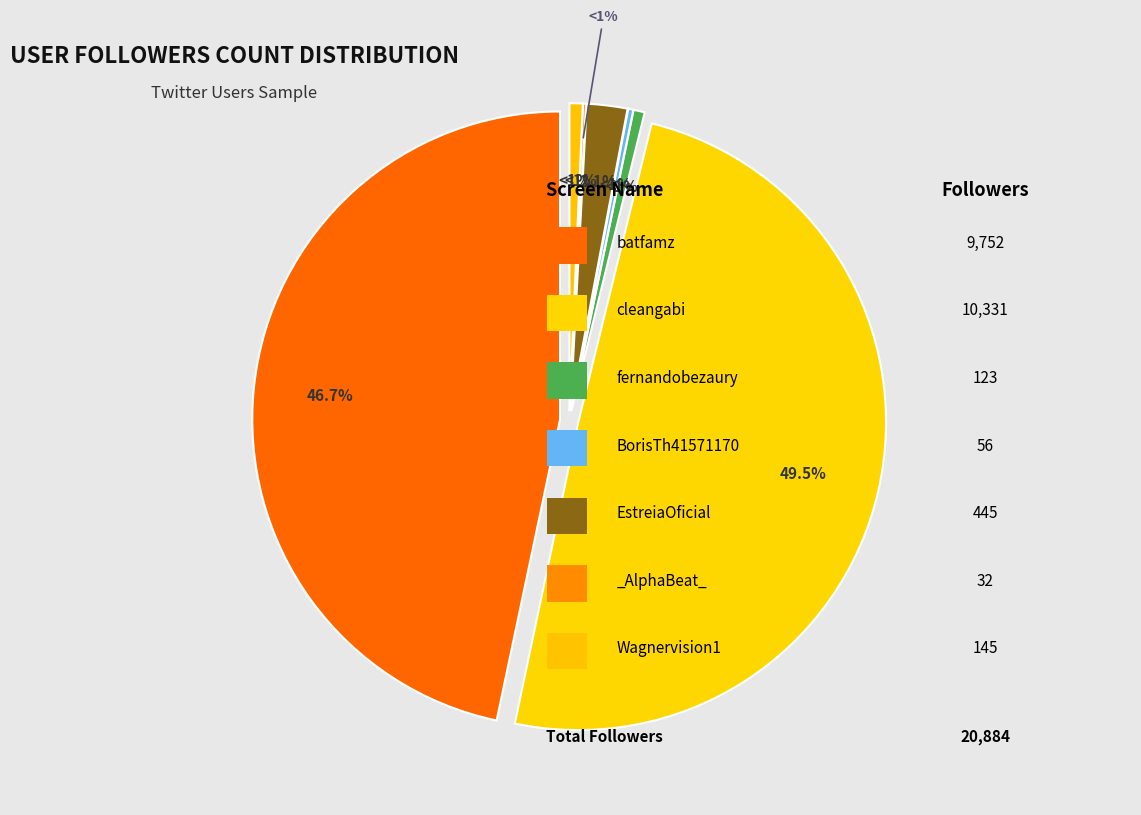

How many segments does this pie chart have?

7